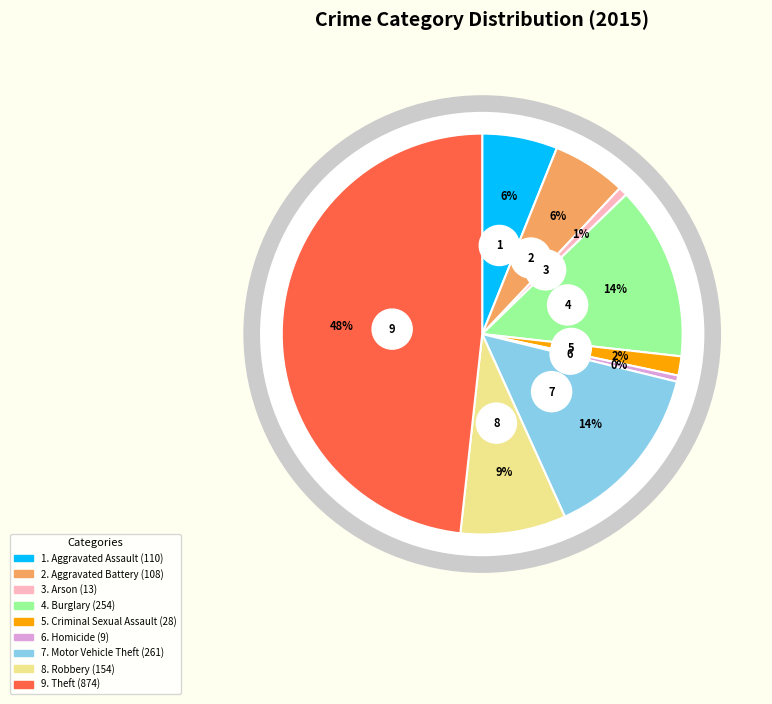

What percentage do Aggravated Assault and Criminal Sexual Assault together represent?

7.6%